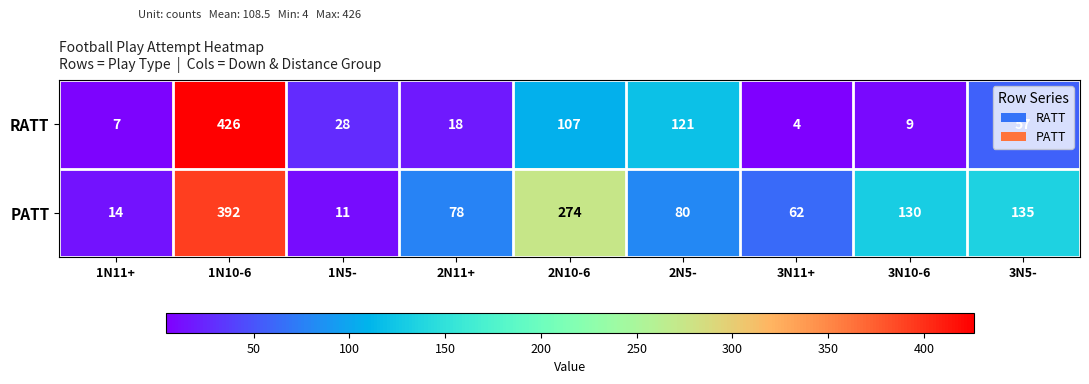

What is the highest value of the RATT series?

426